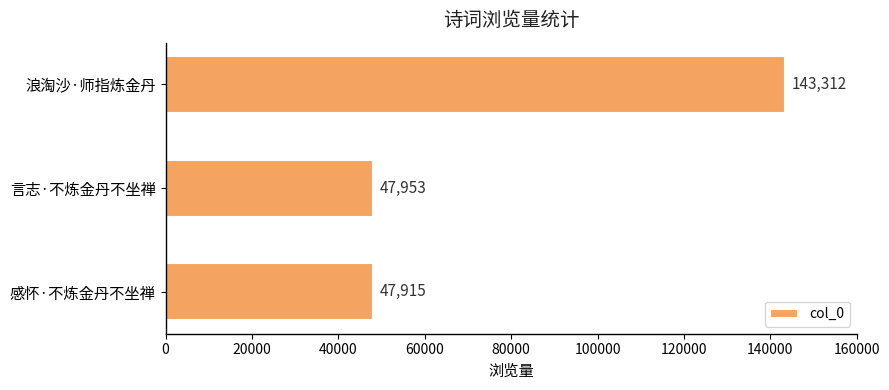

Reading top to bottom, transcribe all the data shown in this chart.

浪淘沙·师指炼金丹=143312	言志·不炼金丹不坐禅=47953	感怀·不炼金丹不坐禅=47915